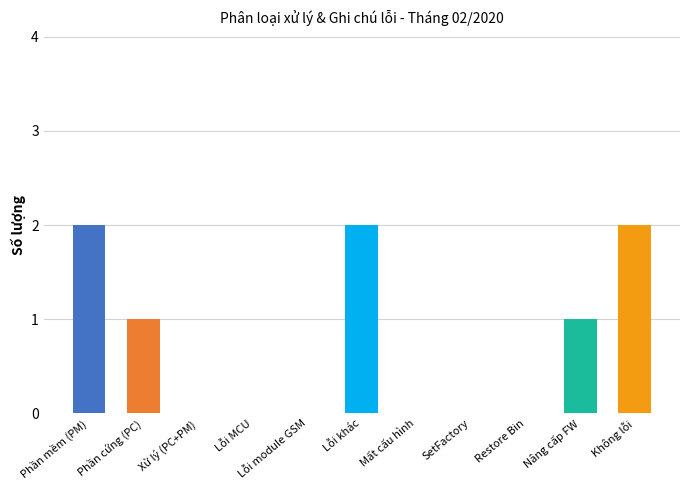

Which has a higher value, Lỗi khác or Nâng cấp FW?

Lỗi khác